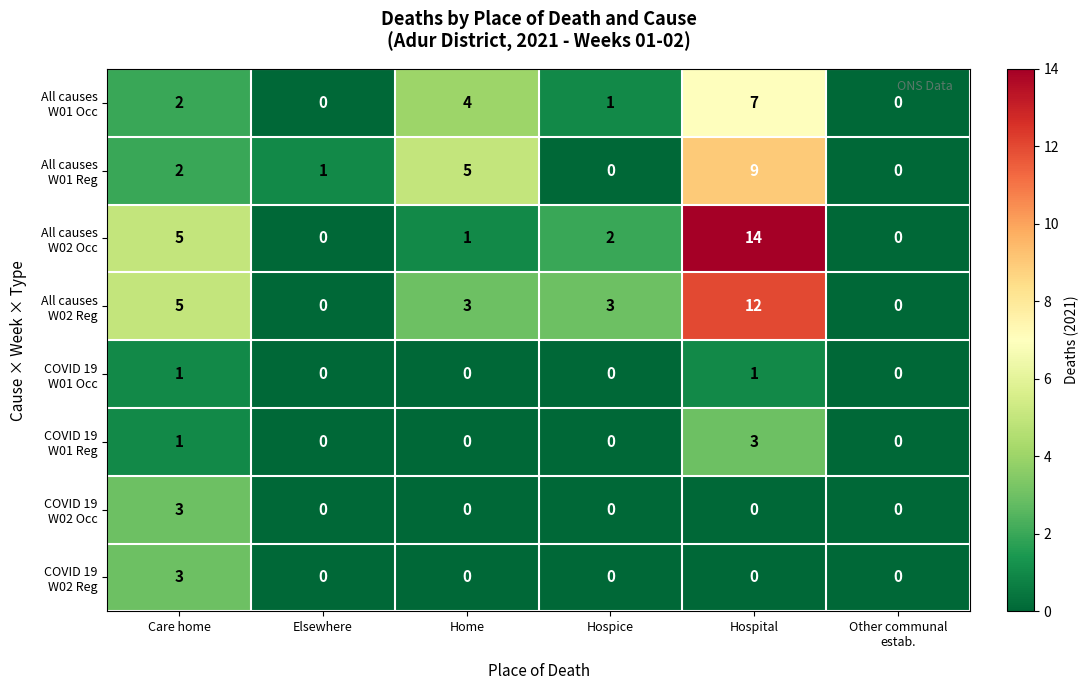

Which category has the highest value across all series?

Hospital